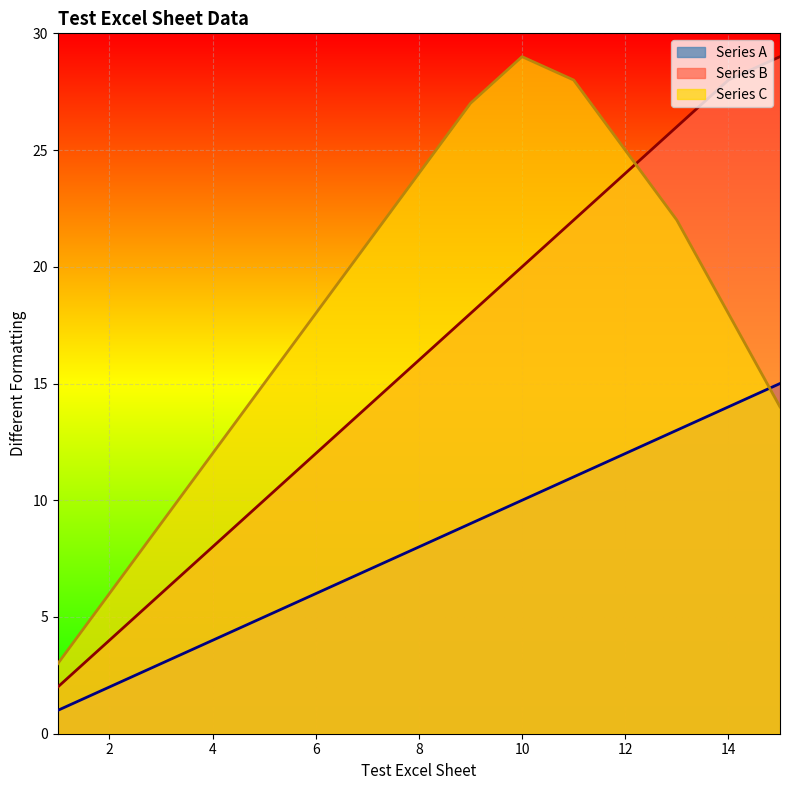

How many data points in Series A are less than 8?

7